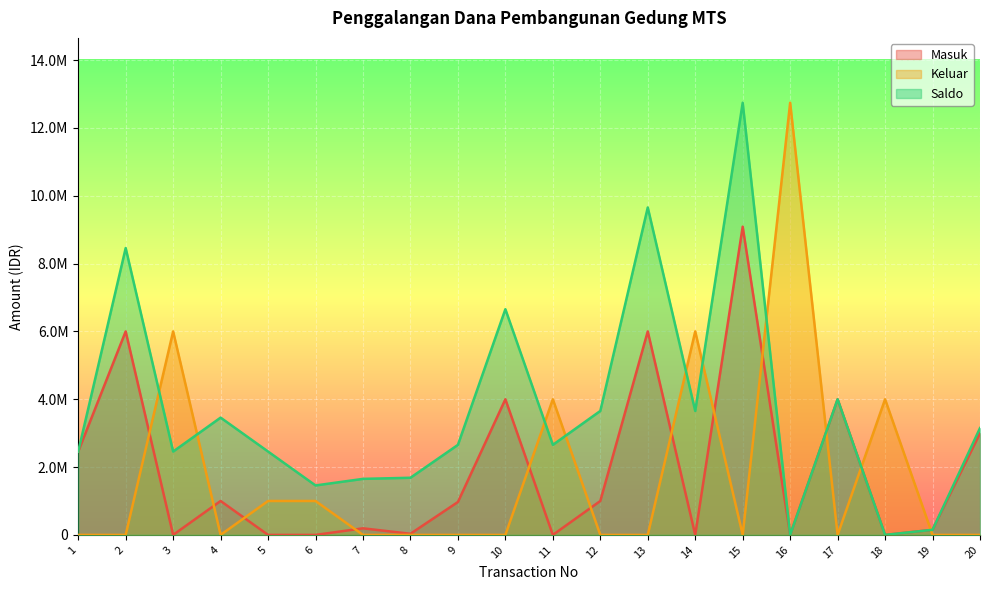

Is the value of Saldo at 7 greater than the value of Masuk at 13?

No